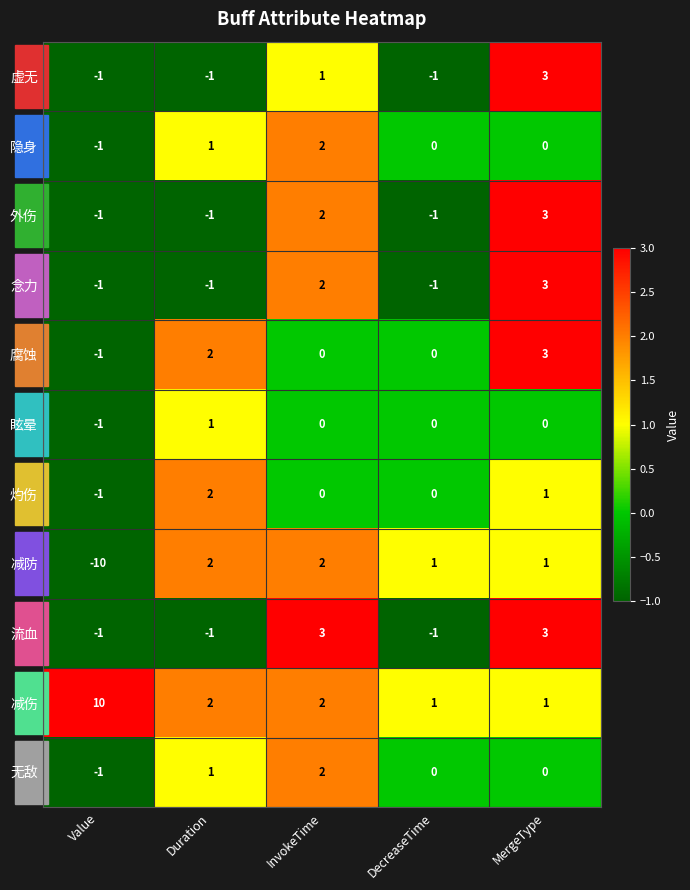

Where does the 无敌 series first go above 0?

Duration